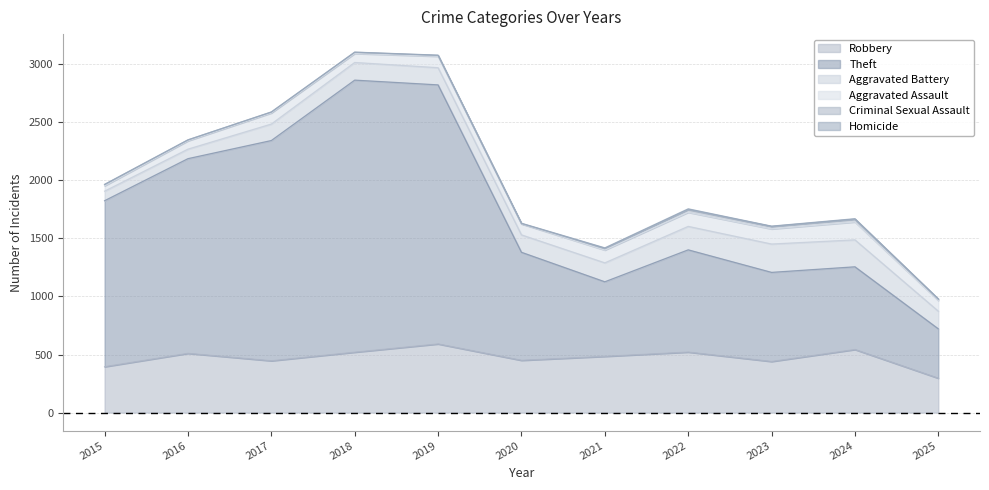

True or false: Robbery has more than 2 interior local peaks.

True